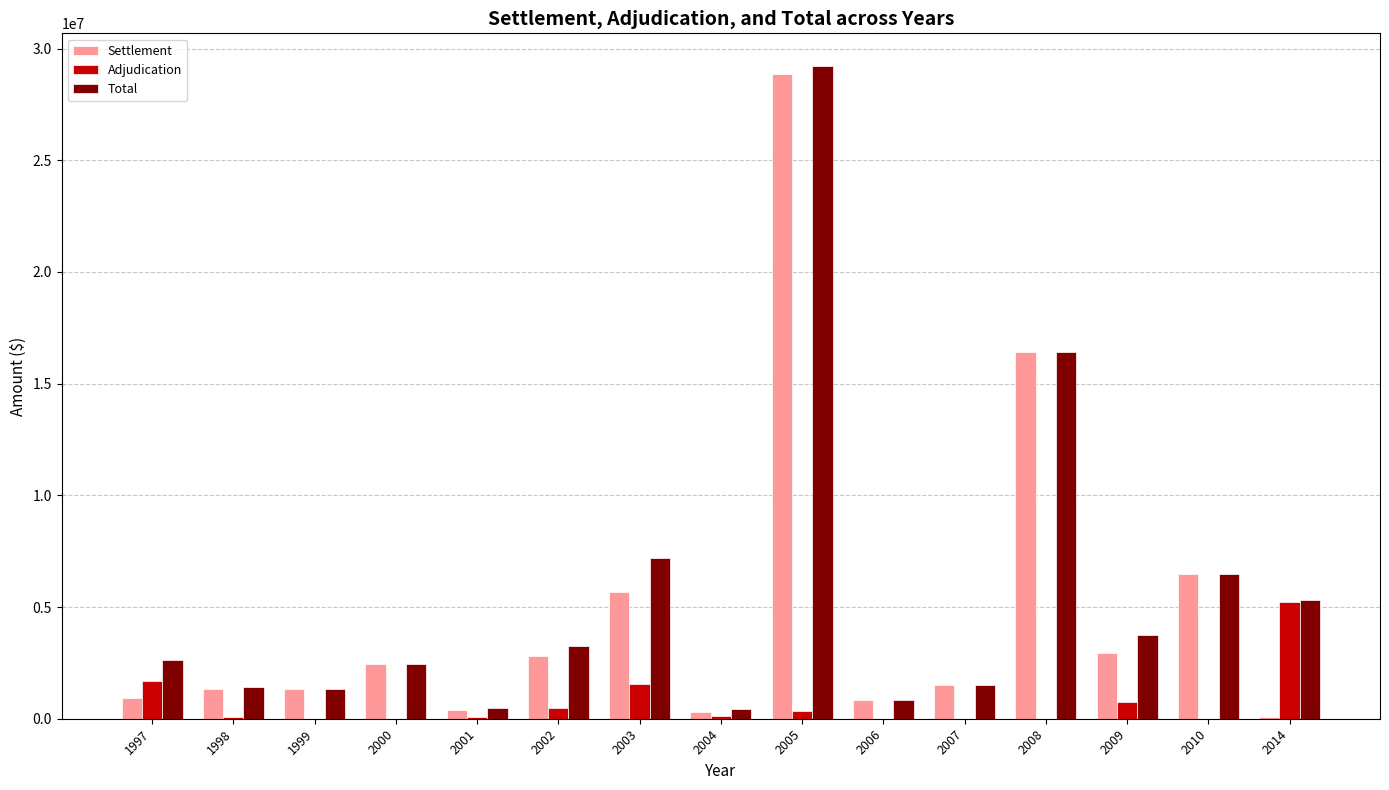

How many categories are shown in the chart?

15